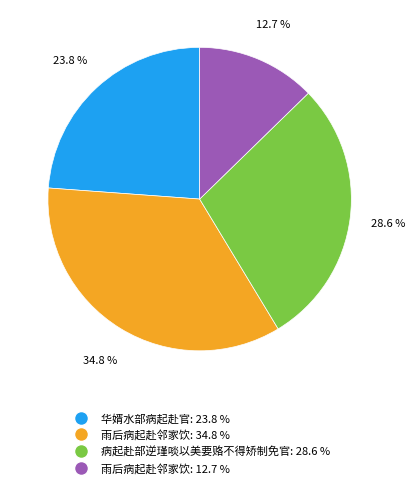

What is the ratio of the value at 病起赴部逆瑾啖以美要赂不得矫制免官: 28.6 % to the value at 雨后病起赴邻家饮: 34.8 %?

0.8